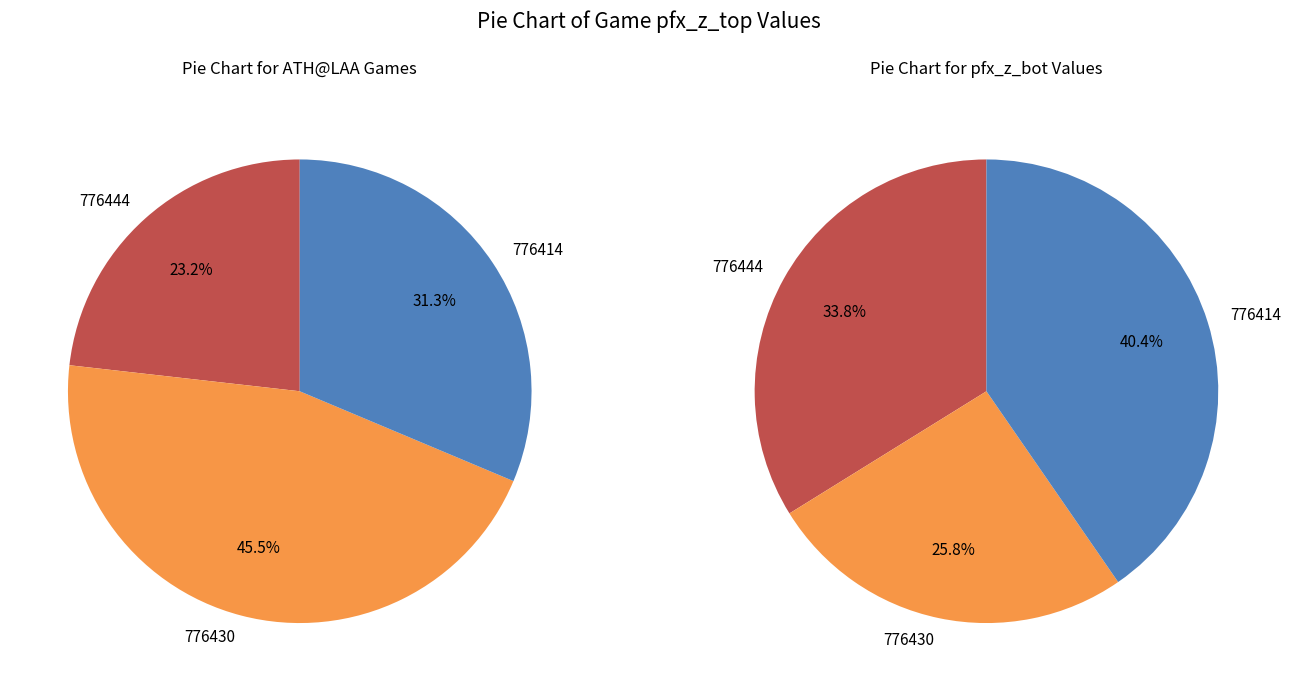

What portion of the pie excludes 776444?

76.8%